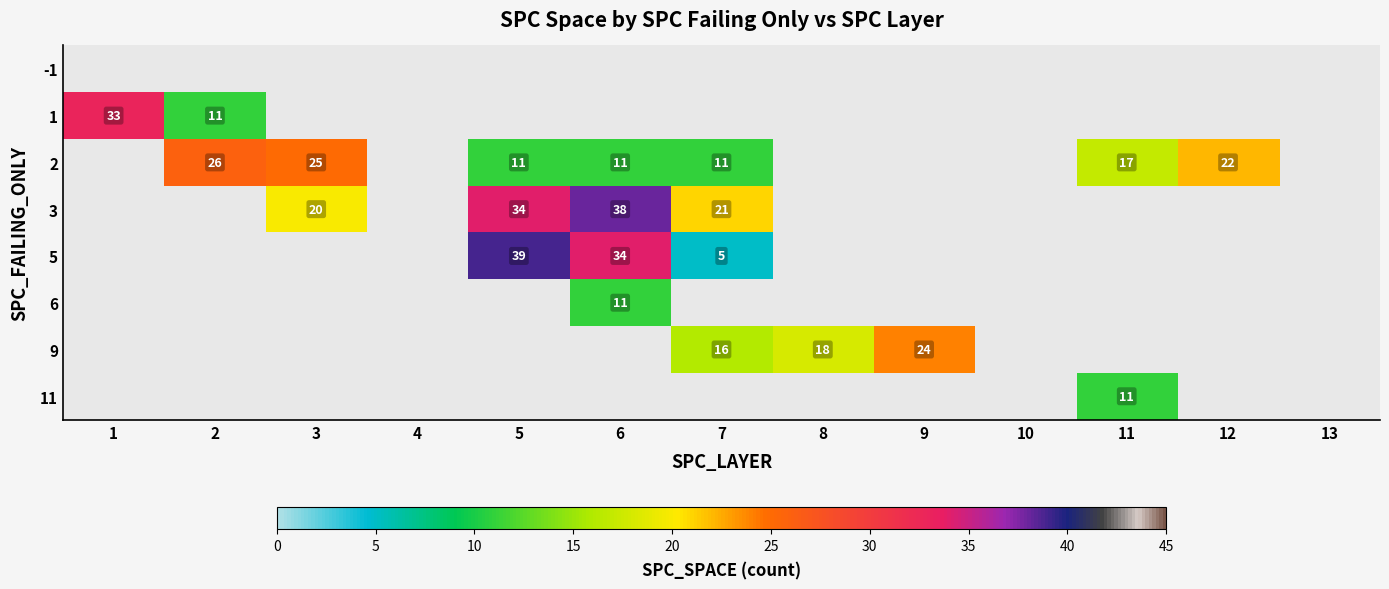

What is the sum of the 3 values at 3 and 7?

41